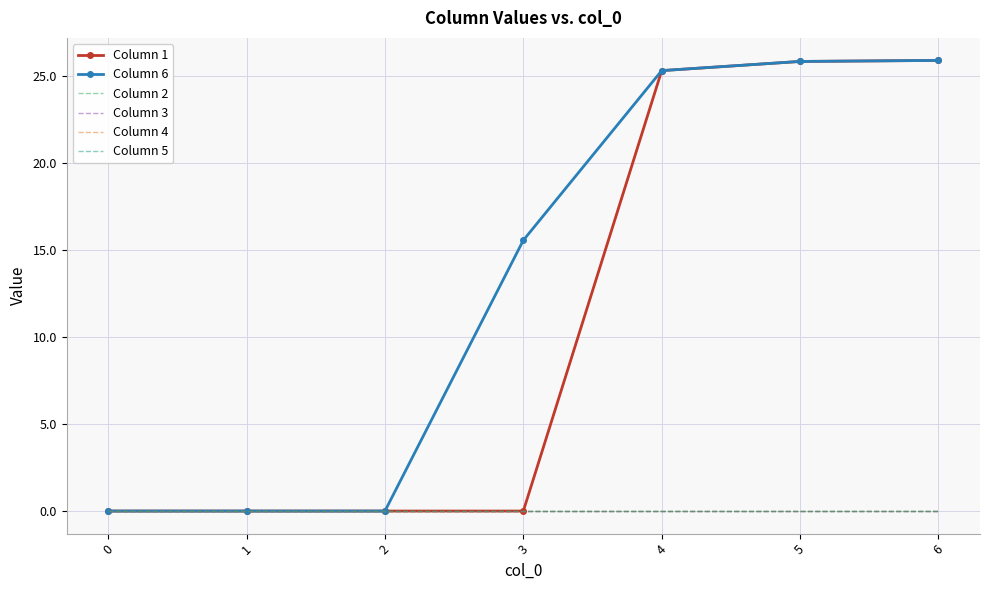

How many categories are shown in the chart?

7